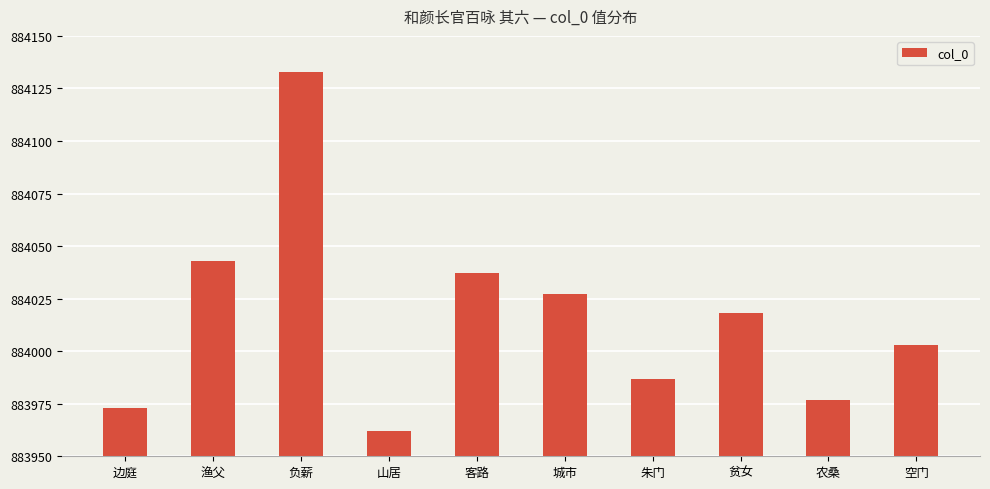

What is the difference between the values at 渔父 and 农桑?

66